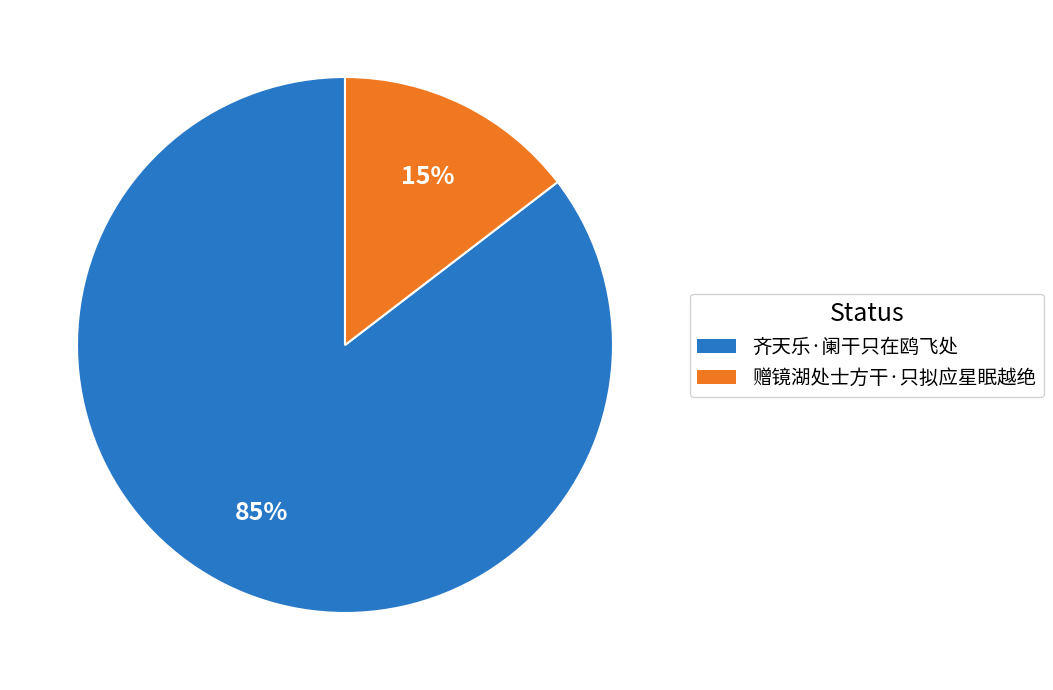

Is the sum of 赠镜湖处士方干·只拟应星眠越绝 and 齐天乐·阑干只在鸥飞处 greater than half?

Yes